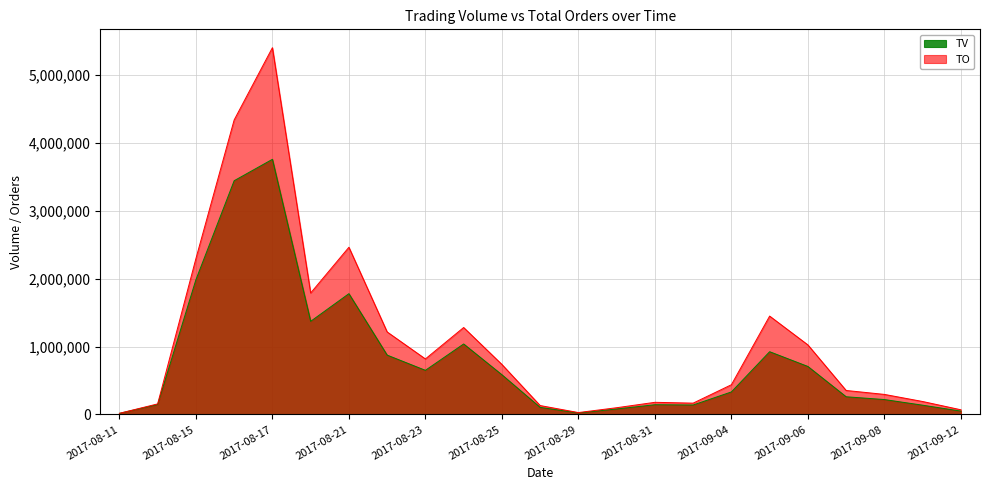

True or false: TO and TV cross at least once.

False